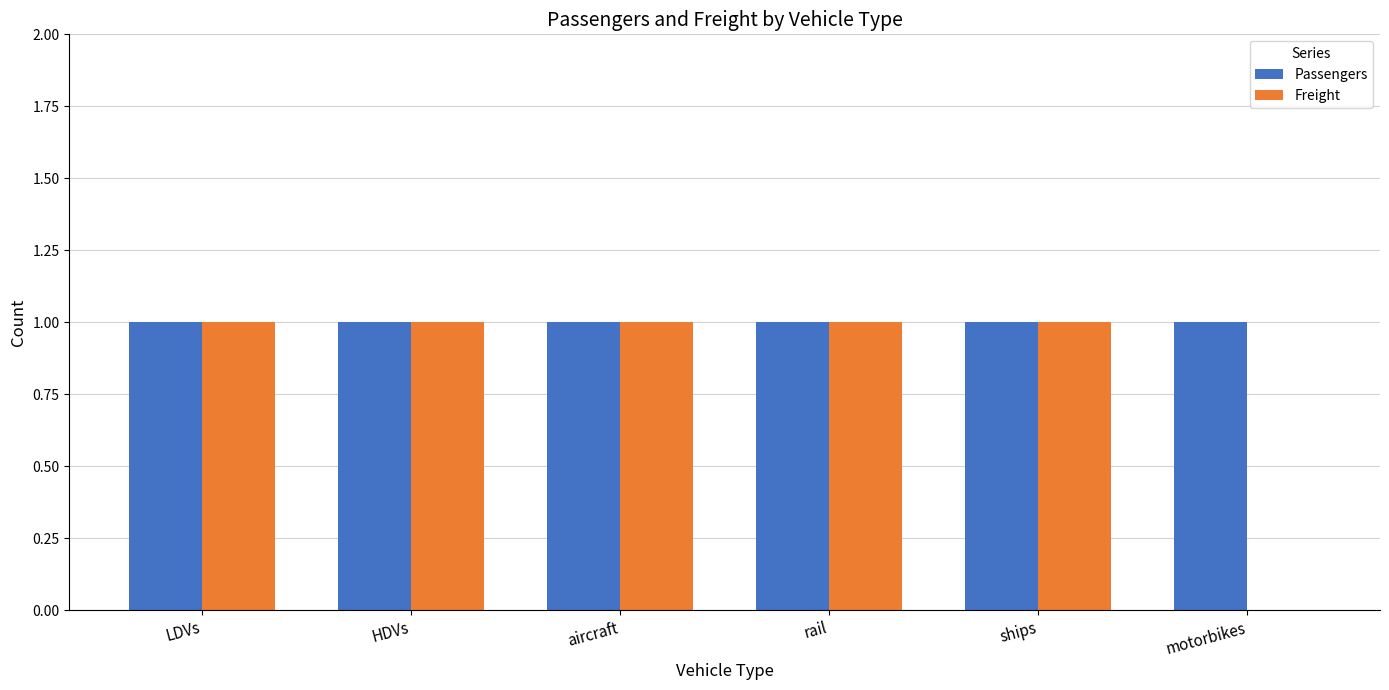

Reading left to right, transcribe all the data shown in this chart.

Passengers: LDVs=1	HDVs=1	aircraft=1	rail=1	ships=1	motorbikes=1
Freight: LDVs=1	HDVs=1	aircraft=1	rail=1	ships=1	motorbikes=0